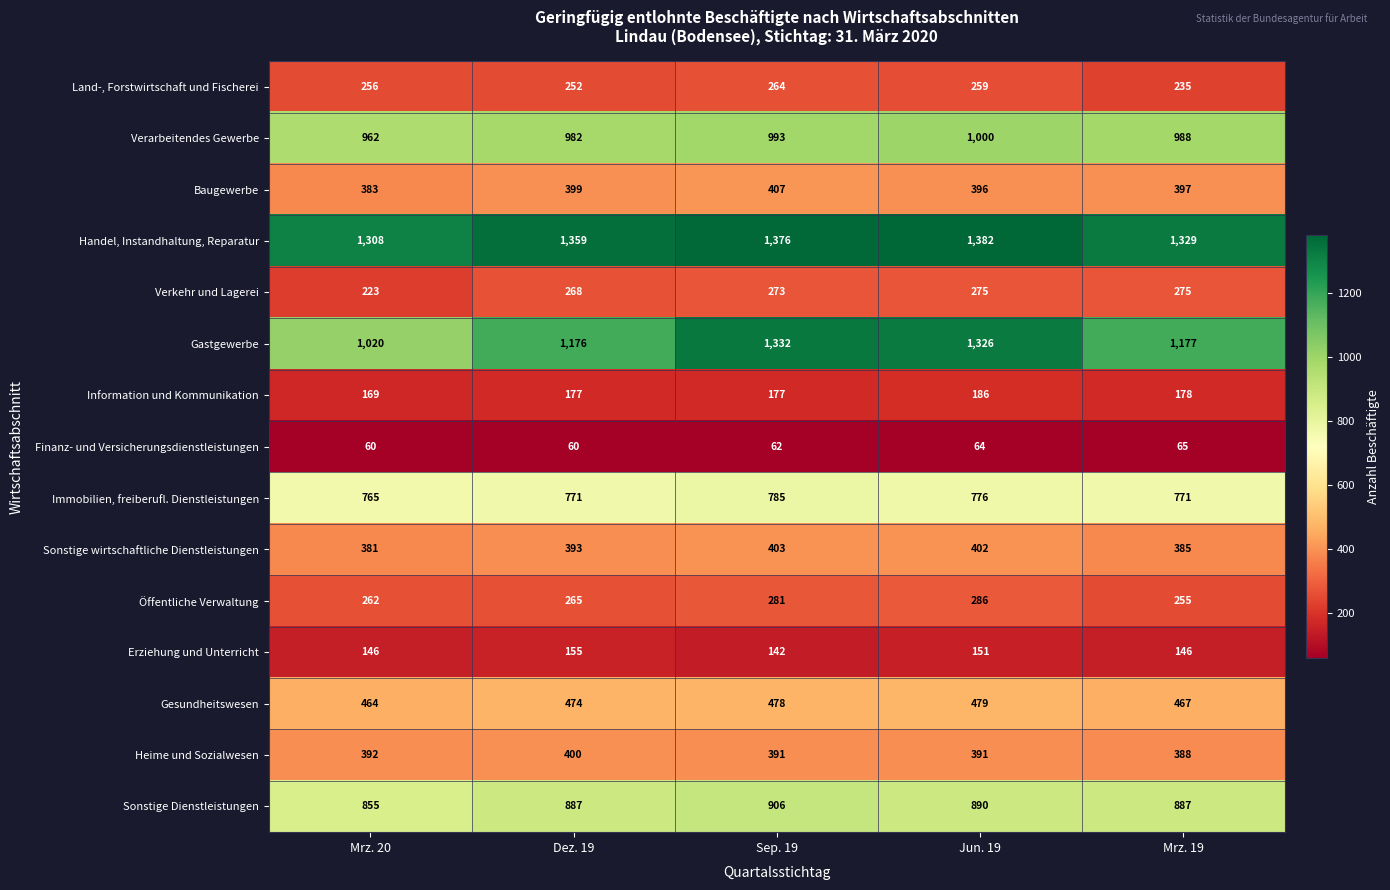

What is the difference between the maximum and minimum values in the Heime und Sozialwesen series?

12